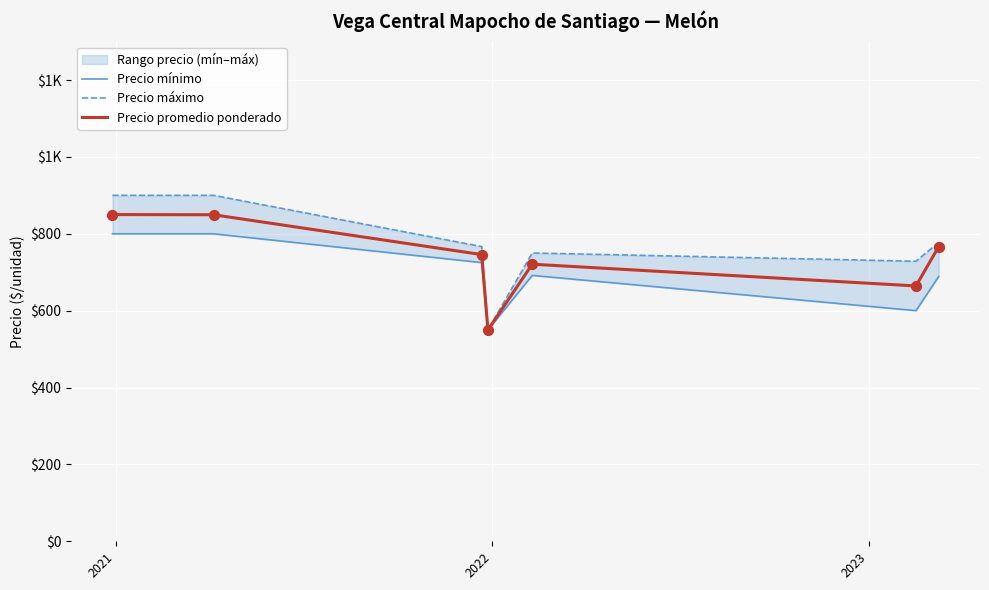

Which series reaches the maximum Y coordinate?

Precio máximo